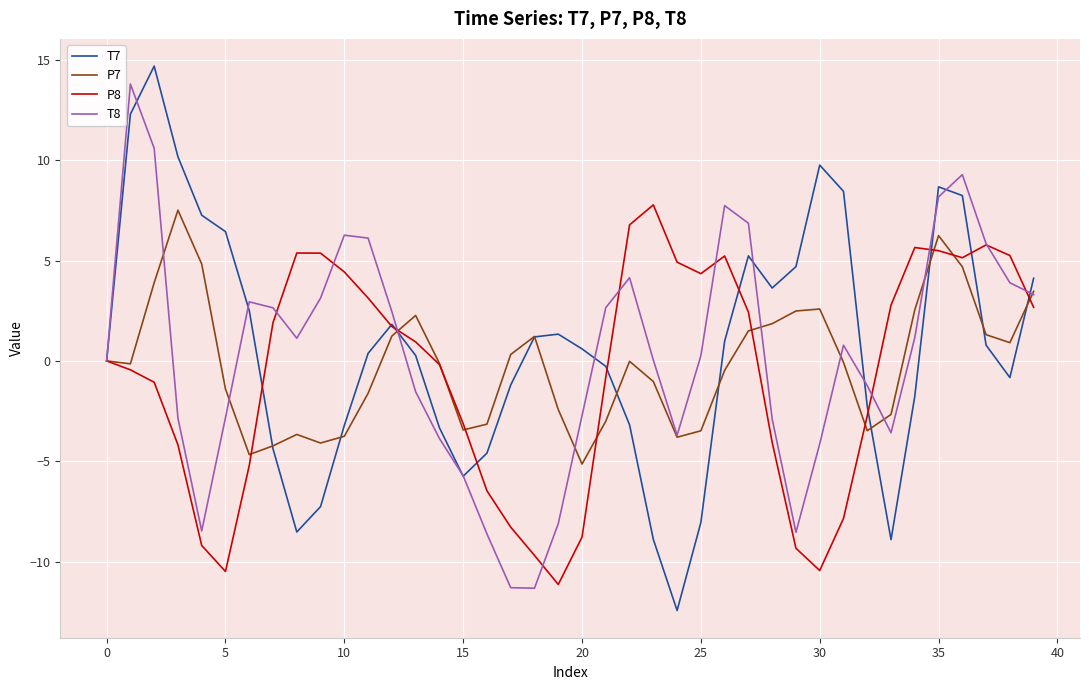

What is the smallest value displayed?

-12.4